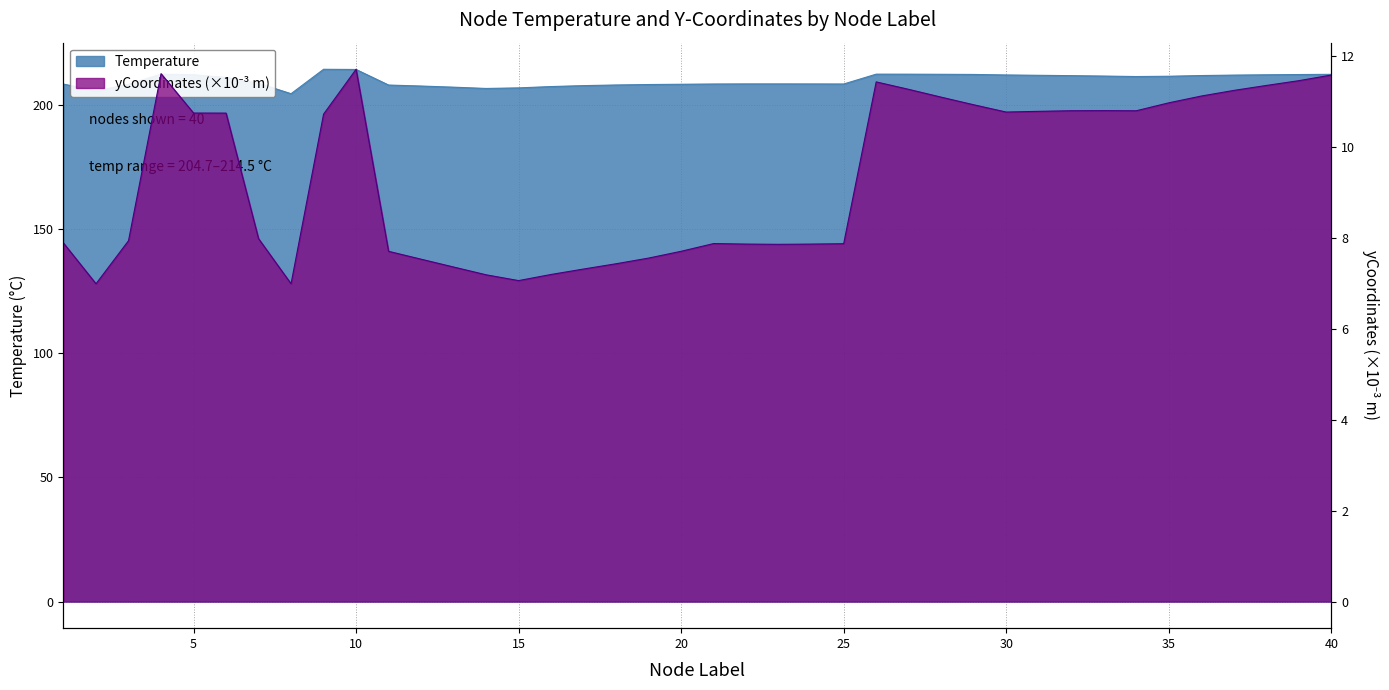

Which label corresponds to the largest value in the chart?

9